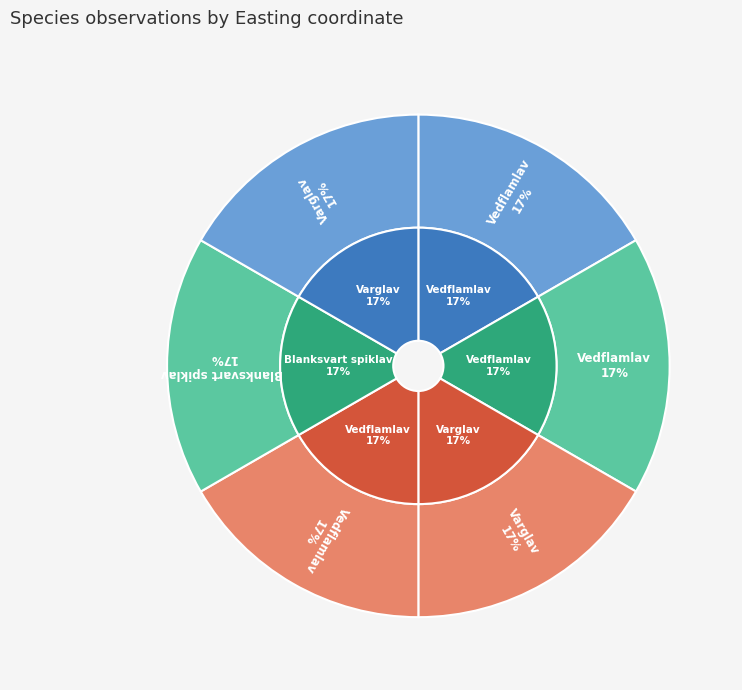

Is there any slice that represents more than half of the pie?

No